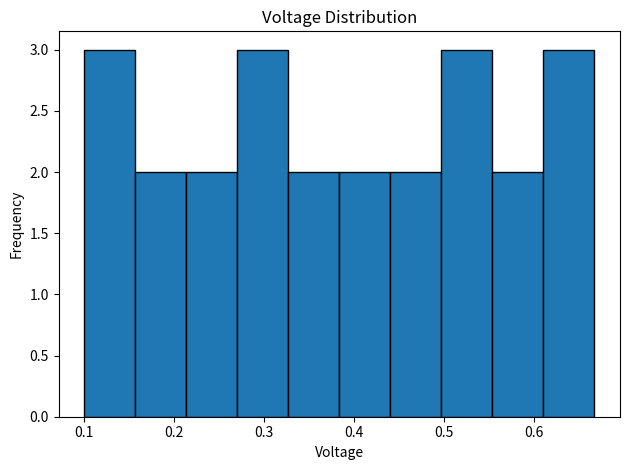

Reading left to right, transcribe this chart: for each bar, give the range it covers on the x-axis and its height. Neither the bar edges nor the heights are printed on the chart, so give them approximately, as read against the axes.

0.10 to 0.16: 3
0.16 to 0.21: 2
0.21 to 0.27: 2
0.27 to 0.33: 3
0.33 to 0.38: 2
0.38 to 0.44: 2
0.44 to 0.50: 2
0.50 to 0.55: 3
0.55 to 0.61: 2
0.61 to 0.67: 3